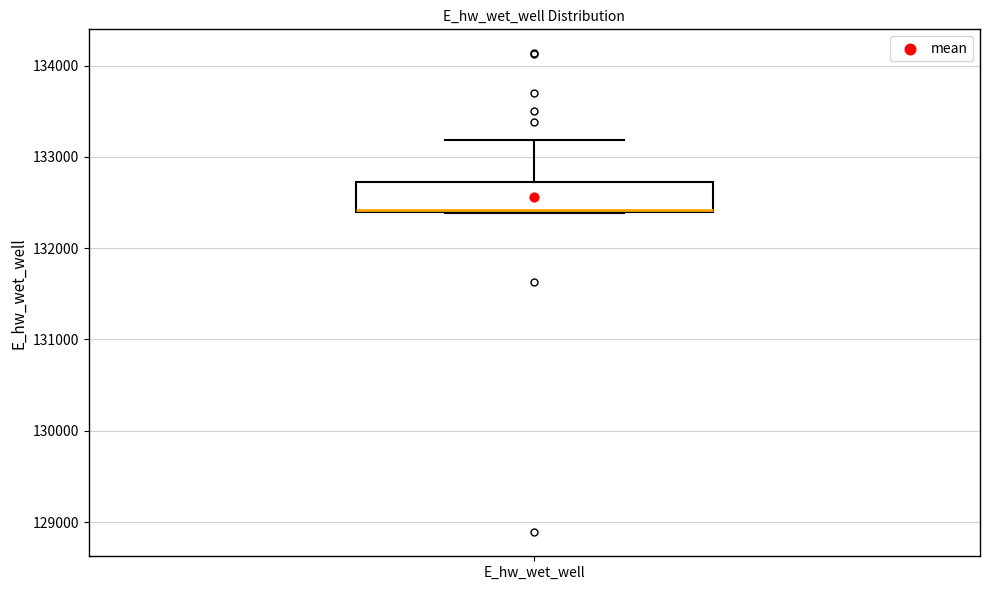

Where is the upper edge of the box for E_hw_wet_well on the y-axis? The values are not printed on the chart, so give them approximately, as read against the axis.

132700